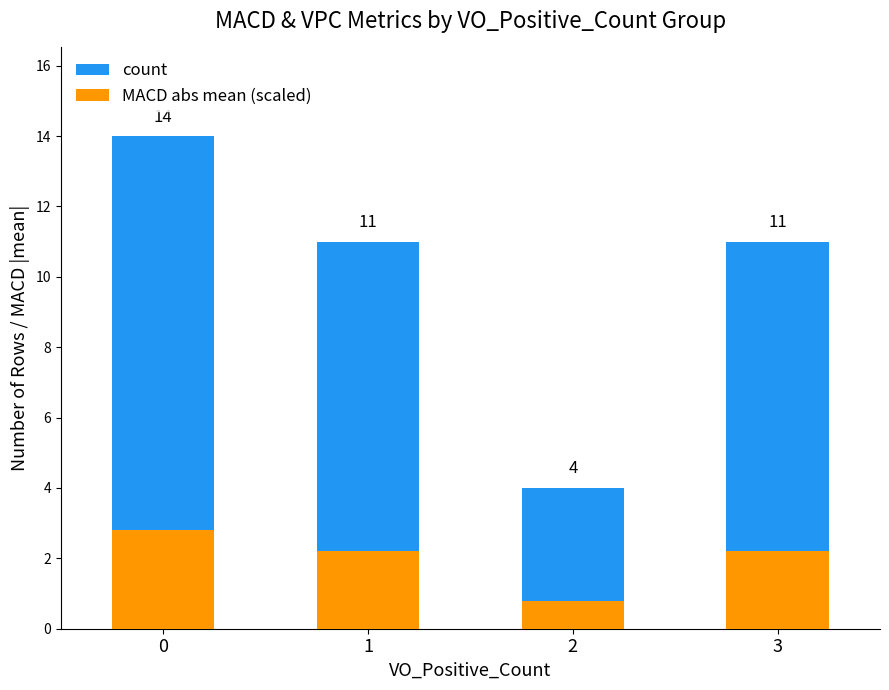

How many data points does each series have?

4